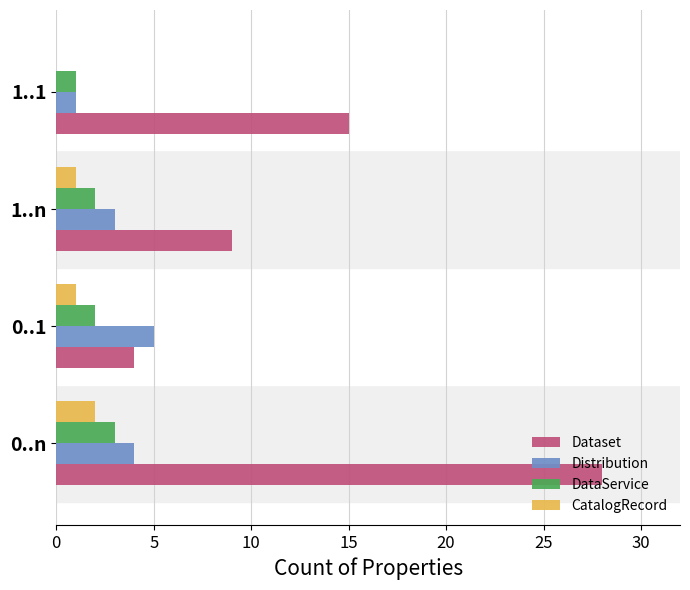

Which series has the largest total across all categories?

Dataset